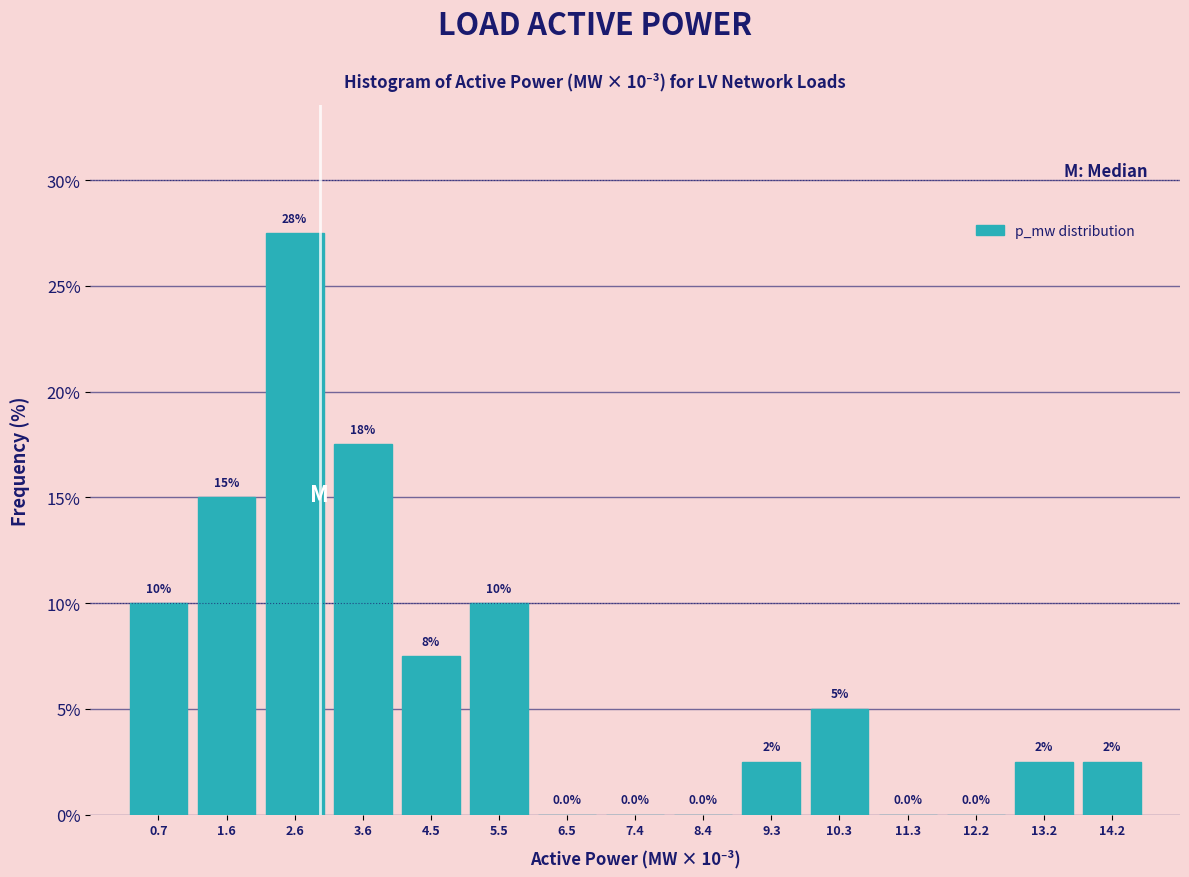

Reading right to left, transcribe all the data shown in this chart.

14.2=2.5	13.2=2.5	12.2=0.0	11.3=0.0	10.3=5.0	9.3=2.5	8.4=0.0	7.4=0.0	6.5=0.0	5.5=10.0	4.5=7.5	3.6=17.5	2.6=27.5	1.6=15.0	0.7=10.0